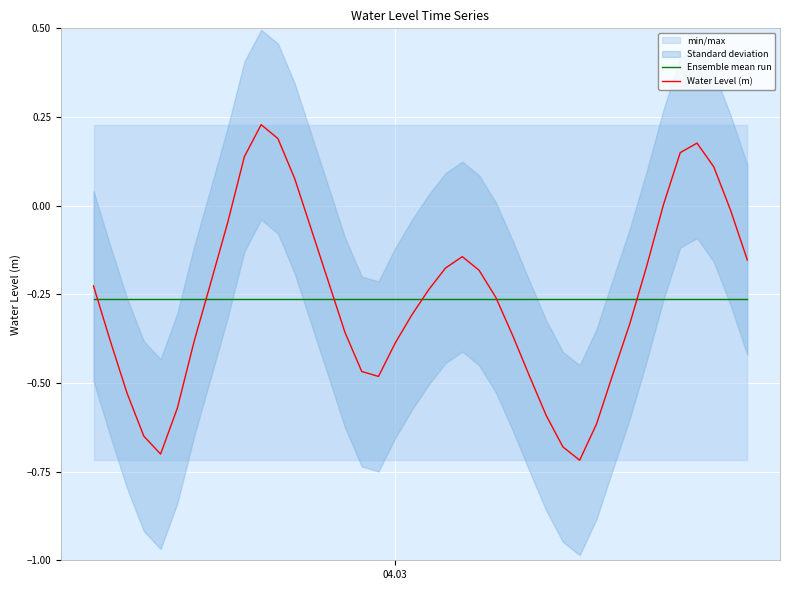

What is the value of the Ensemble mean run point at the 34th from the left?

-0.3